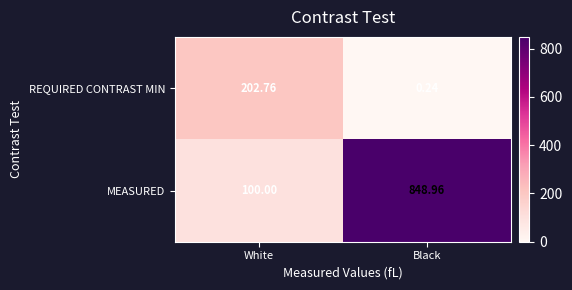

How many categories are shown in the chart?

2